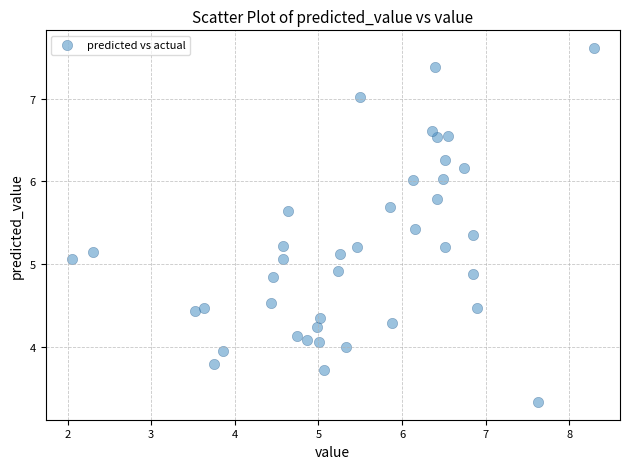

What is the range of Y values (max minus min)?

4.3